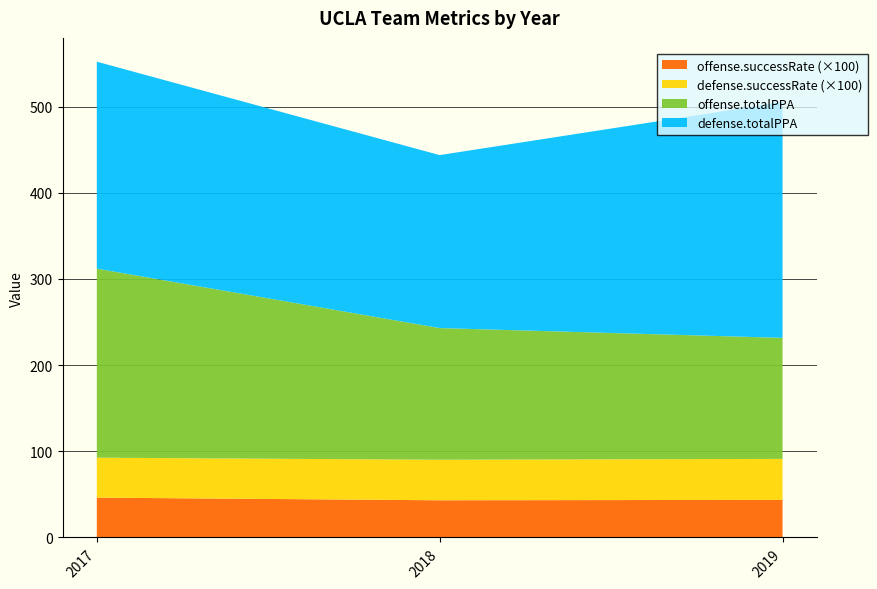

Reading right to left, what are all the values shown in this chart?

offense.totalPPA: 140.4	152.8	219.4
offense.successRate: 0.4	0.4	0.5
defense.totalPPA: 273.7	200.7	240.2
defense.successRate: 0.5	0.5	0.5